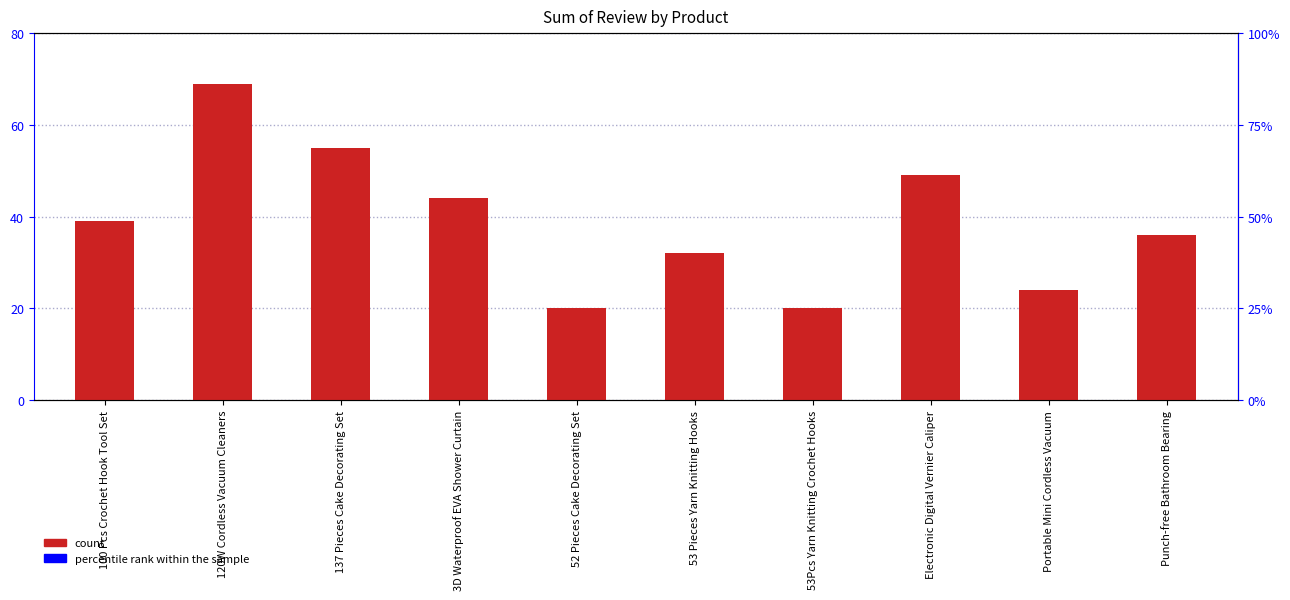

Reading left to right, list all the values displayed in this chart.

39	69	55	44	20	32	20	49	24	36